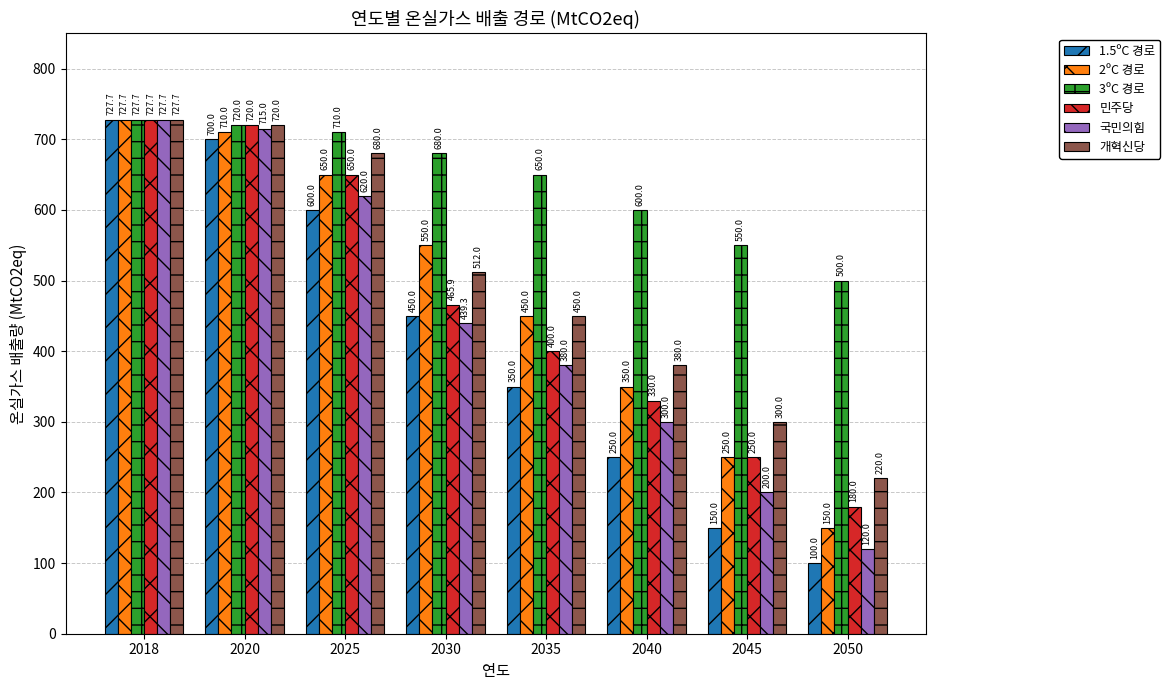

Where does the 2ºC 경로 series first go above 550?

2018